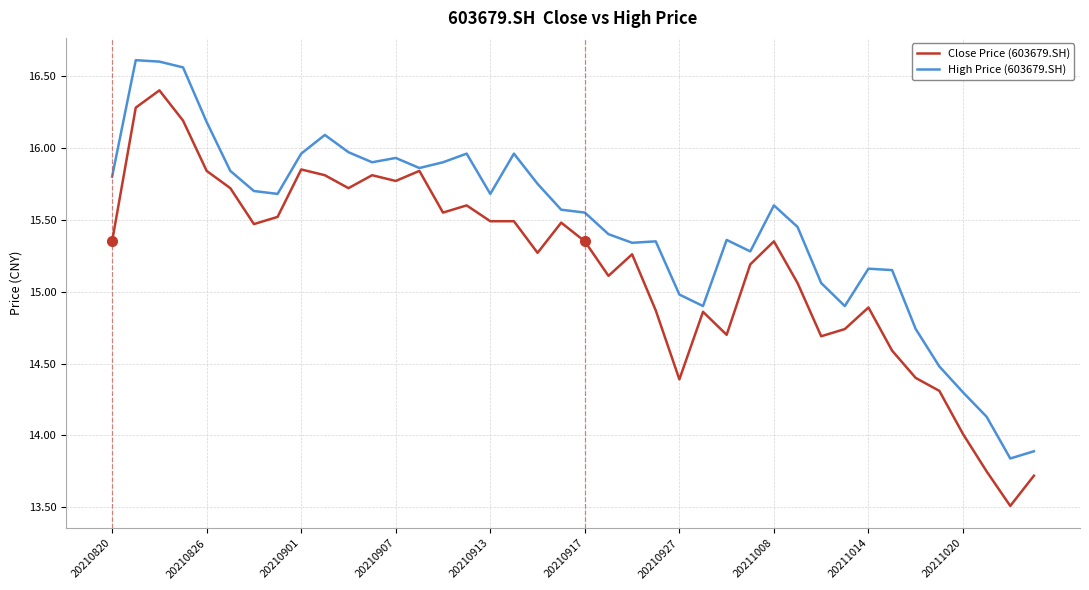

List the series in order of their peak value, lowest first.

Close Price (603679.SH), High Price (603679.SH)